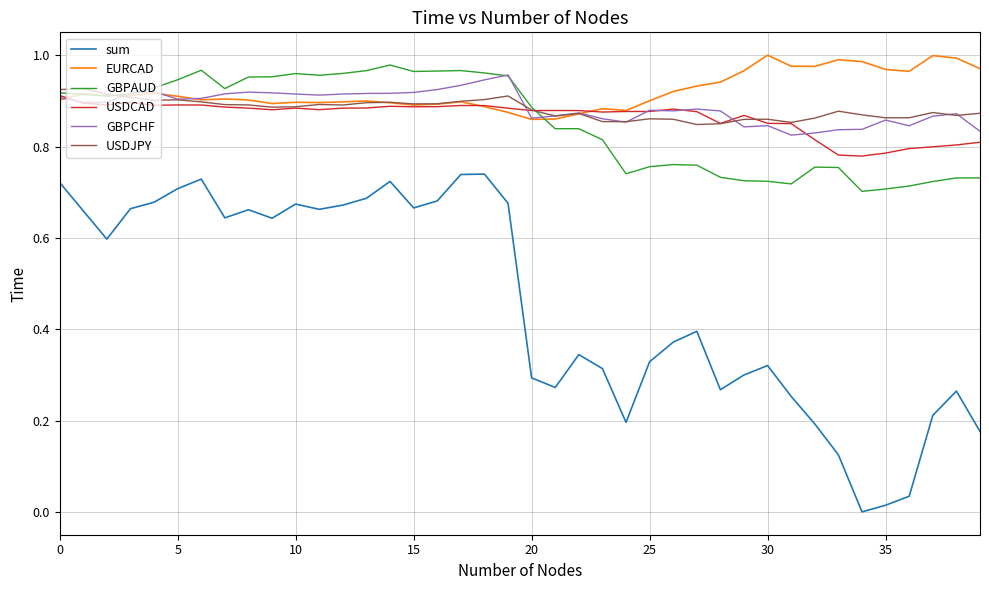

Which series has the largest range (max minus min)?

sum